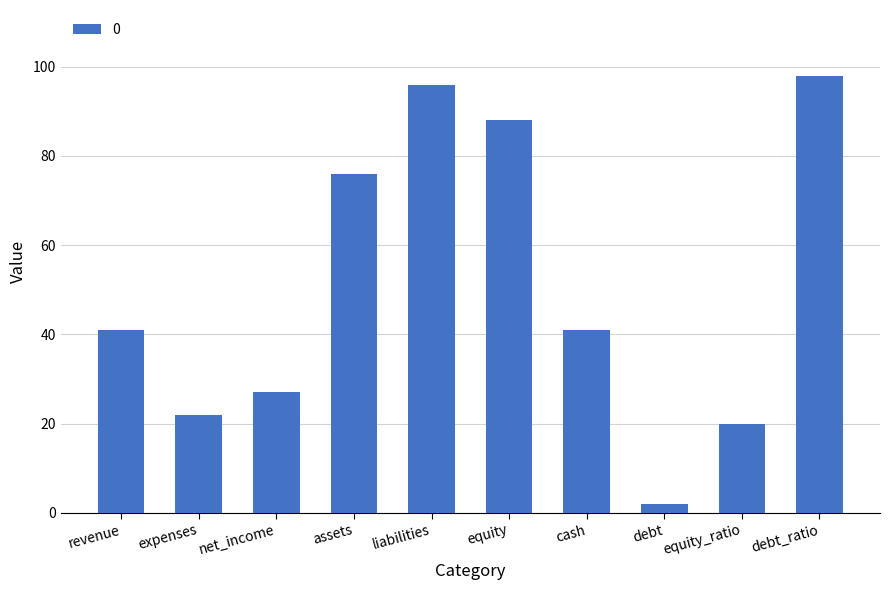

What is the sum of all values?

511